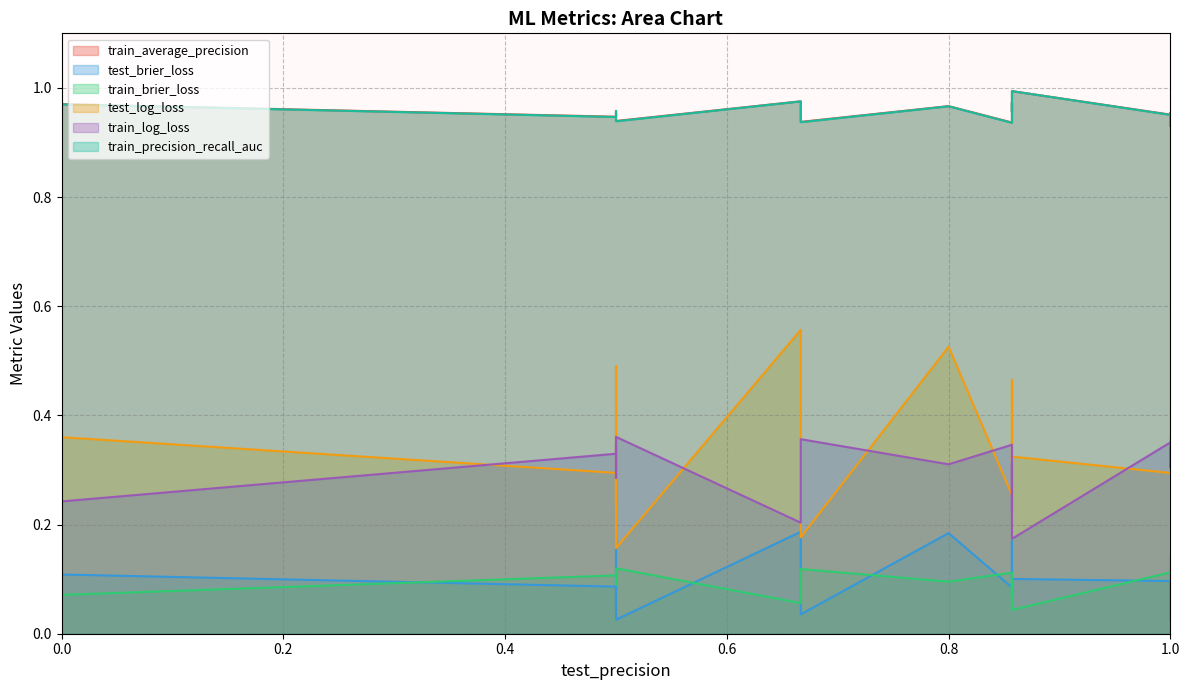

Reading right to left, transcribe all the data shown in this chart.

train_average_precision: 0.9	1.0	1.0	0.9	1.0	1.0	1.0	1.0	1.0	0.9	1.0	1.0	0.9	1.0	1.0	0.9	0.9	1.0	1.0	1.0
test_brier_loss: 0.0	0.2	0.1	0.0	0.2	0.2	0.0	0.2	0.1	0.1	0.1	0.2	0.0	0.1	0.1	0.1	0.1	0.2	0.1	0.1
train_brier_loss: 0.1	0.1	0.0	0.1	0.1	0.1	0.1	0.1	0.1	0.1	0.1	0.1	0.1	0.1	0.1	0.1	0.1	0.1	0.1	0.1
test_log_loss: 0.2	0.5	0.3	0.2	0.6	0.5	0.2	0.5	0.4	0.3	0.3	0.5	0.1	0.3	0.4	0.3	0.3	0.5	0.5	0.4
train_log_loss: 0.4	0.3	0.2	0.4	0.2	0.3	0.3	0.3	0.2	0.3	0.4	0.3	0.3	0.3	0.2	0.3	0.3	0.3	0.2	0.3
train_precision_recall_auc: 0.9	1.0	1.0	0.9	1.0	1.0	1.0	1.0	1.0	0.9	1.0	1.0	0.9	1.0	1.0	0.9	0.9	1.0	1.0	1.0